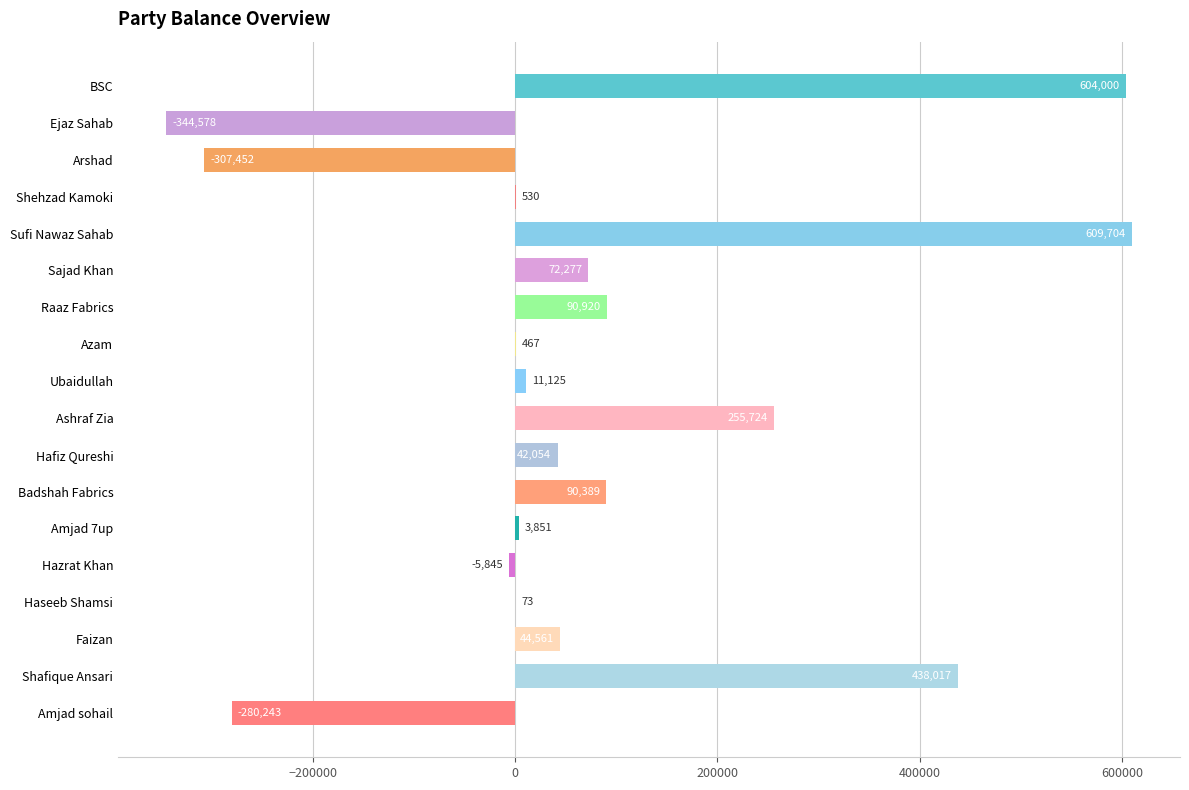

The chart shows a value of 609704.5 at Sufi Nawaz Sahab. True or false?

True